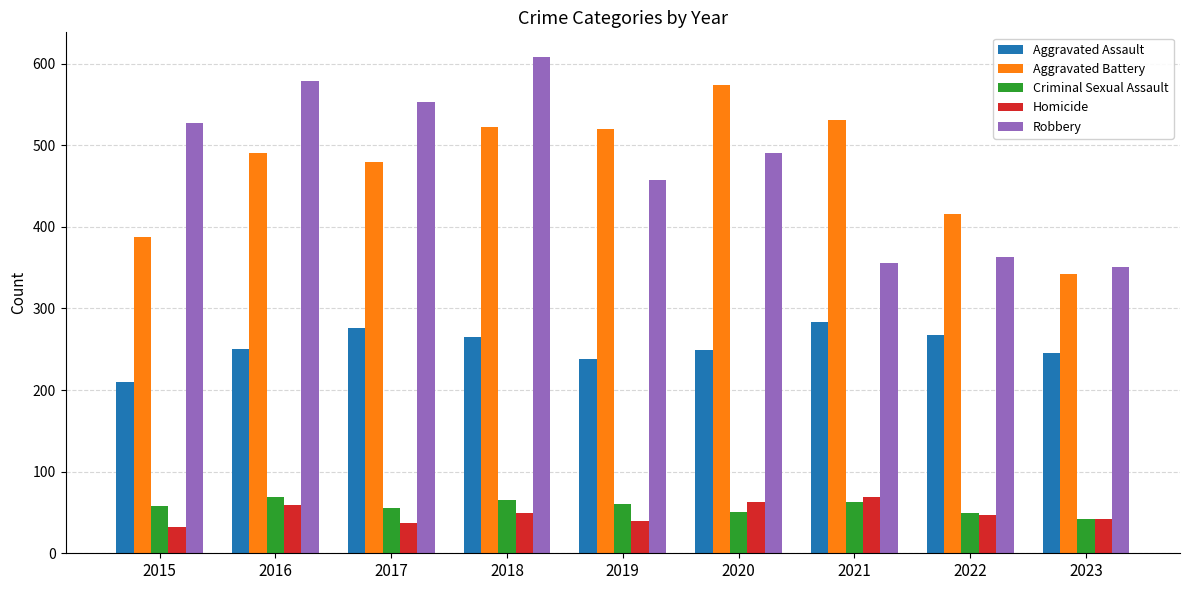

At which category does the chart reach its peak across all series?

2018